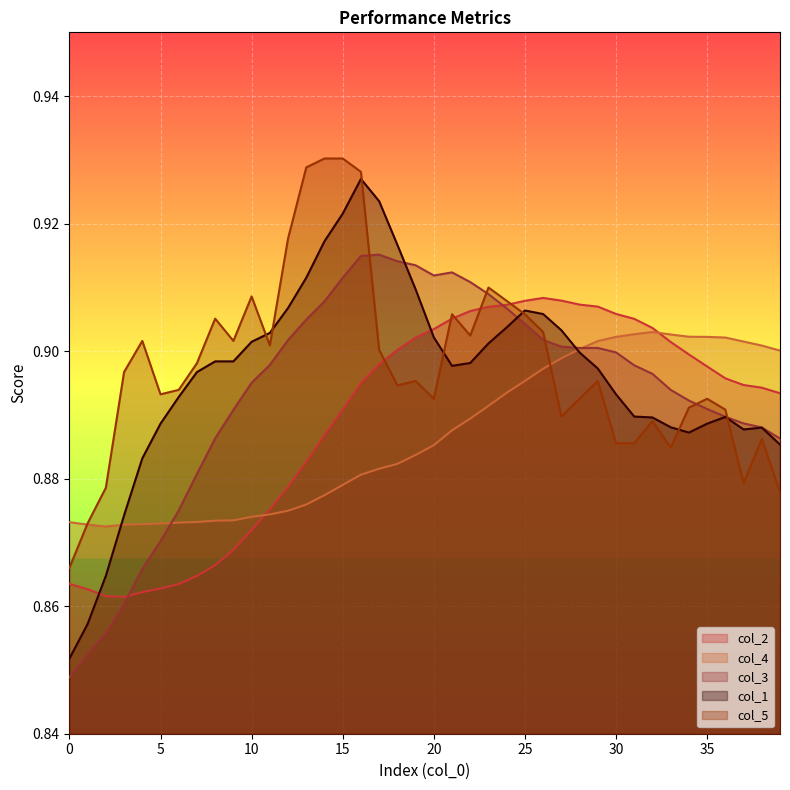

Is the value of col_2 at 17 greater than the value of col_1 at 0?

Yes